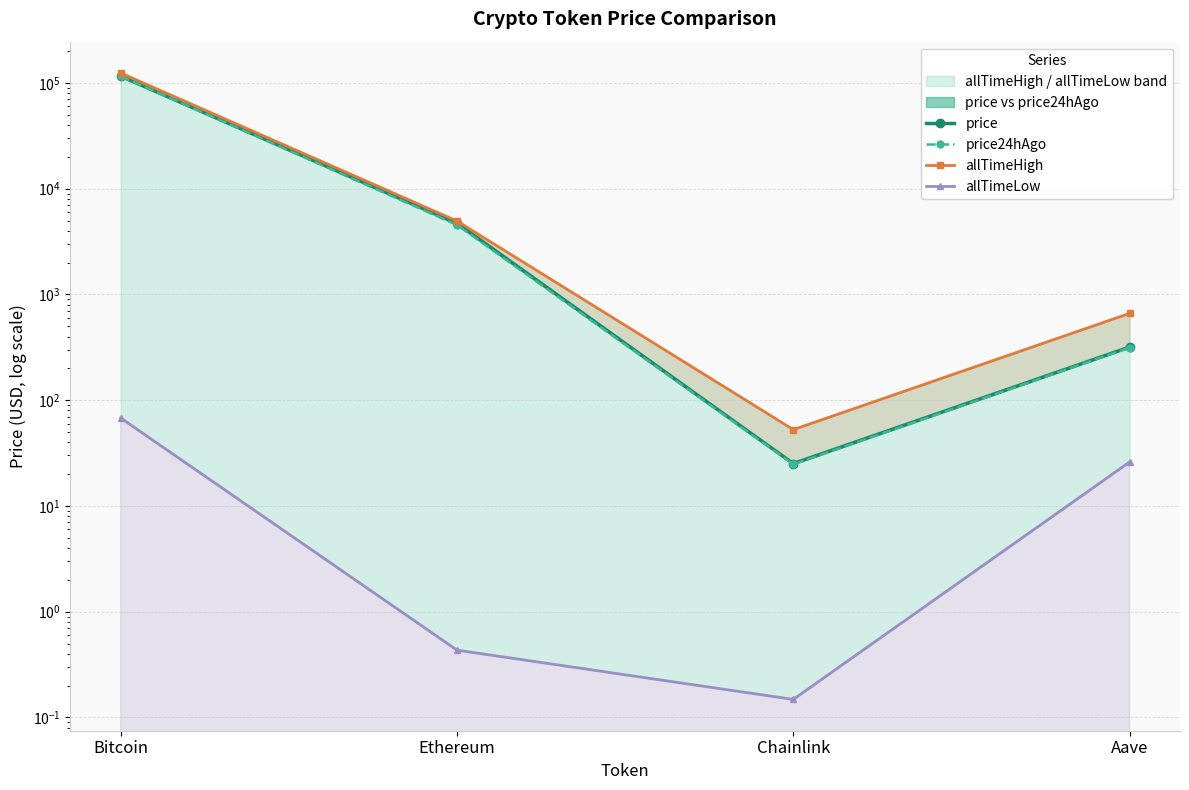

True or false: price has more than 2 points higher than both neighbors.

False